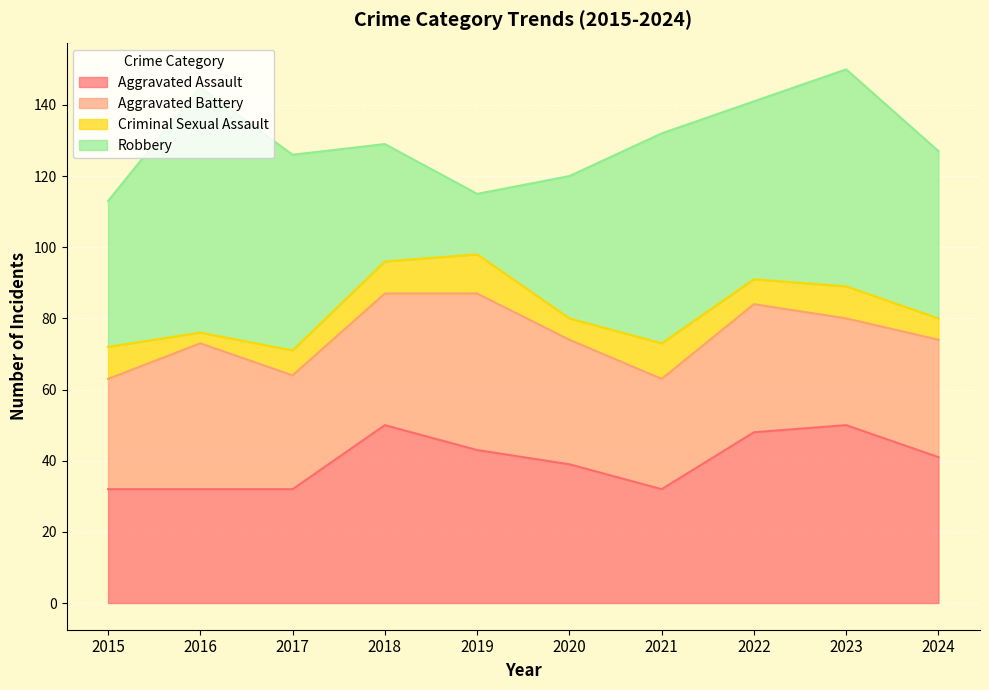

The value of Criminal Sexual Assault at 2021 is 13. True or false?

False